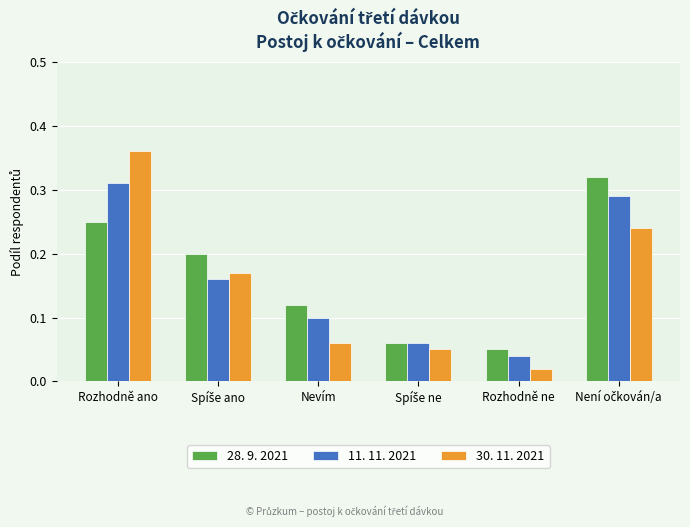

Count the 11. 11. 2021 values in the range 0 to 1.

6